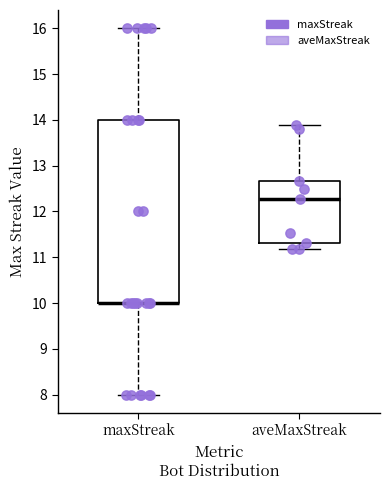

Where does the lower whisker of the box for maxStreak end on the y-axis? The values are not printed on the chart, so give them approximately, as read against the axis.

8.0